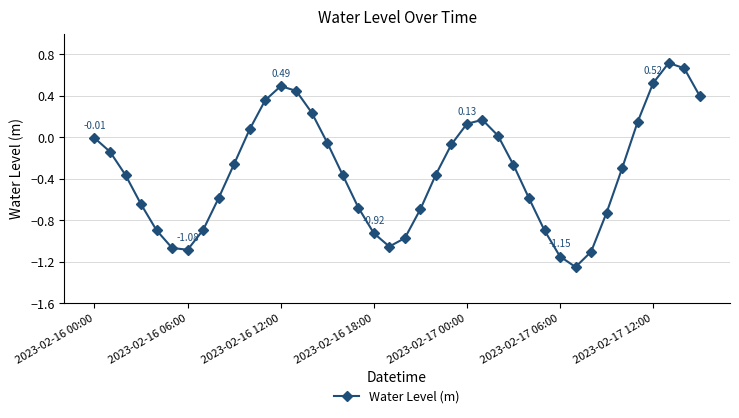

What is the difference between the maximum and minimum values?

2.0